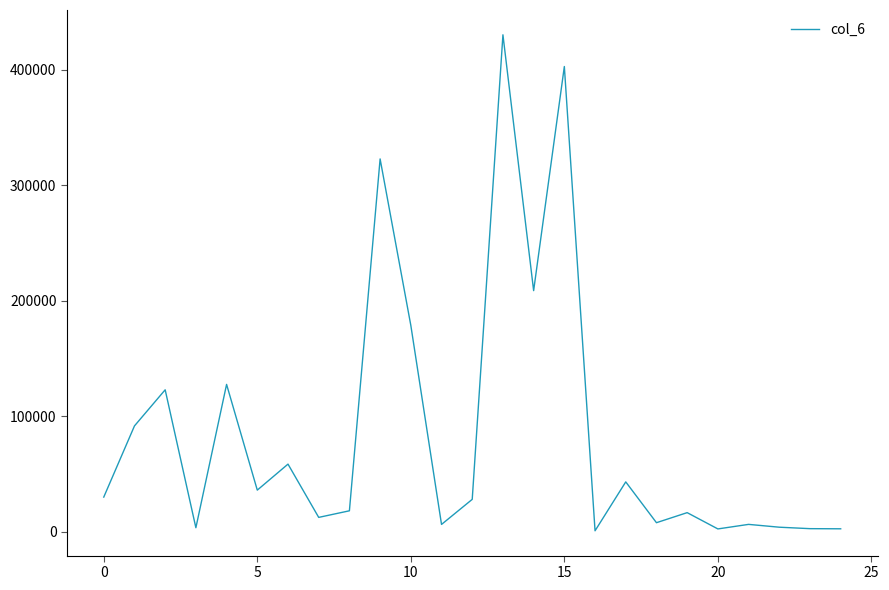

What is the greatest value displayed?

430100